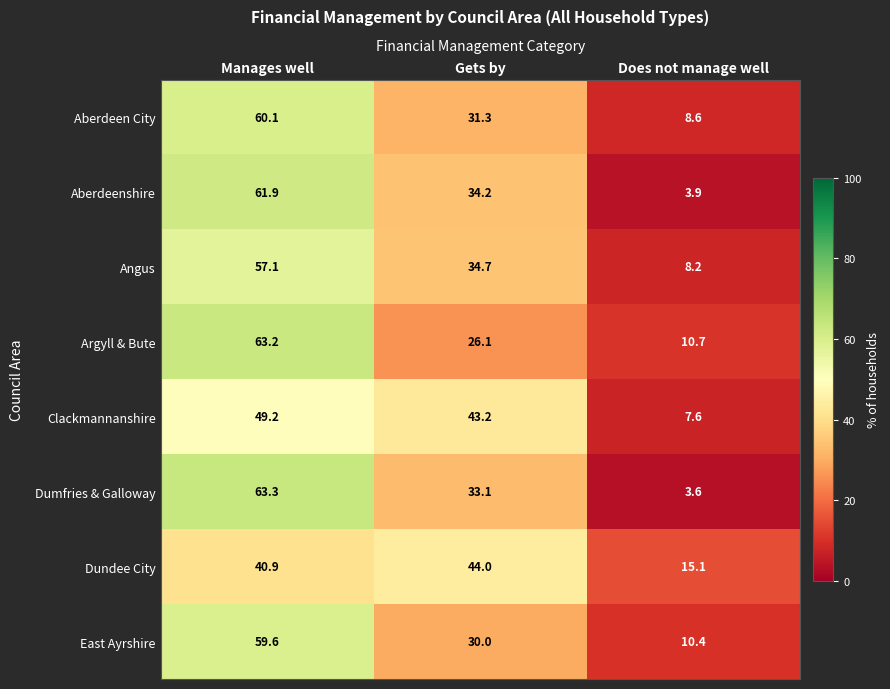

Reading left to right, transcribe all the data shown in this chart.

Aberdeen City: Manages well=60.1	Gets by=31.3	Does not manage well=8.6
Aberdeenshire: Manages well=61.9	Gets by=34.2	Does not manage well=3.9
Angus: Manages well=57.1	Gets by=34.7	Does not manage well=8.2
Argyll & Bute: Manages well=63.2	Gets by=26.1	Does not manage well=10.7
Clackmannanshire: Manages well=49.2	Gets by=43.2	Does not manage well=7.6
Dumfries & Galloway: Manages well=63.3	Gets by=33.1	Does not manage well=3.6
Dundee City: Manages well=40.9	Gets by=44.0	Does not manage well=15.1
East Ayrshire: Manages well=59.6	Gets by=30.0	Does not manage well=10.4